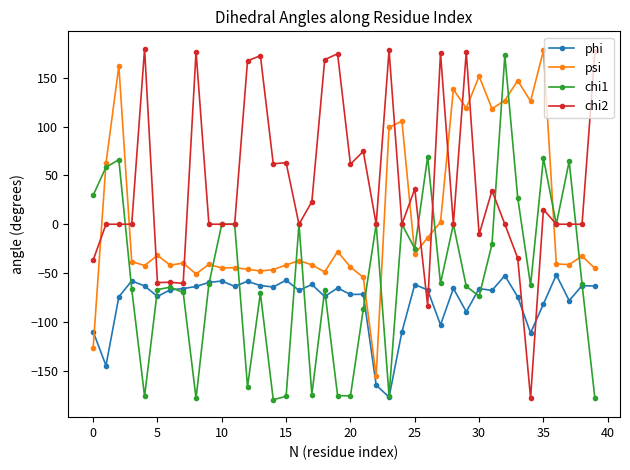

Which series has the largest total across all categories?

chi2